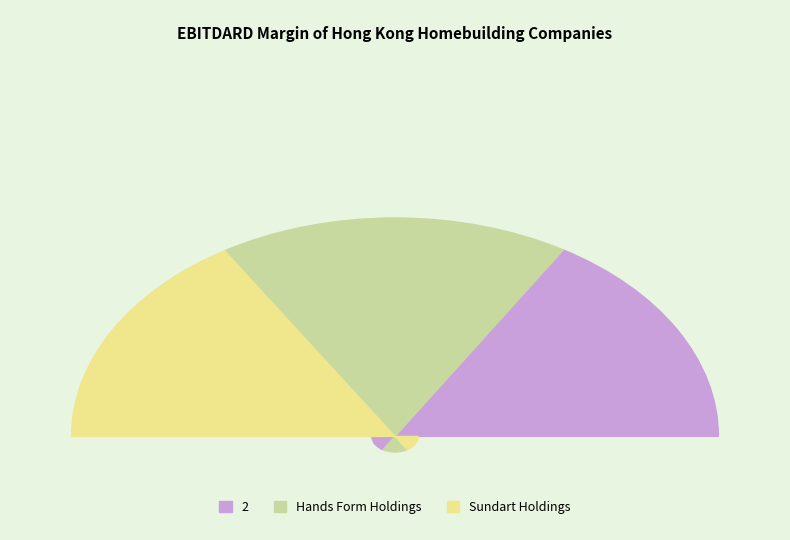

Combined, do Hands Form Holdings Limited (SEHK:1920) and 2 account for over 50%?

Yes